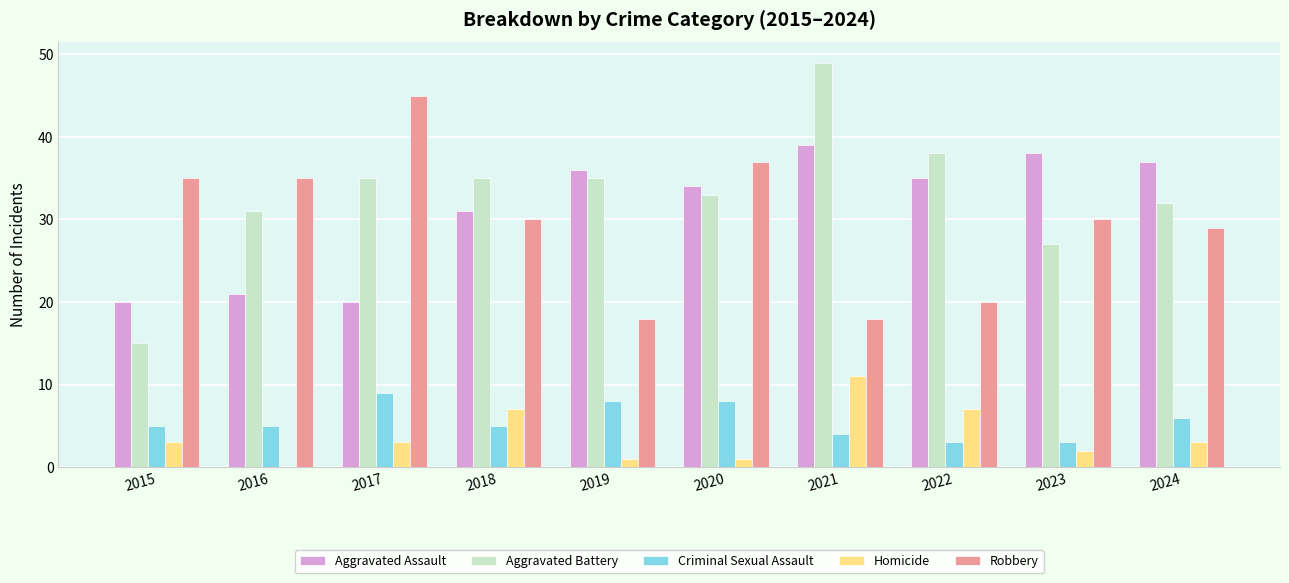

How many categories are shown in the chart?

10